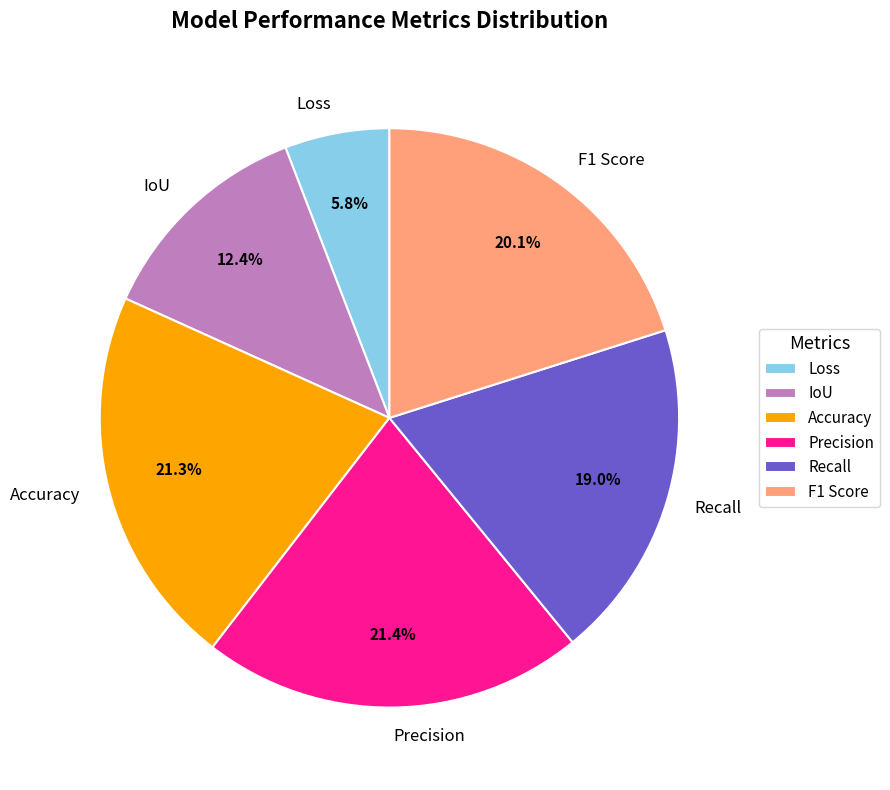

How many segments does this pie chart have?

6